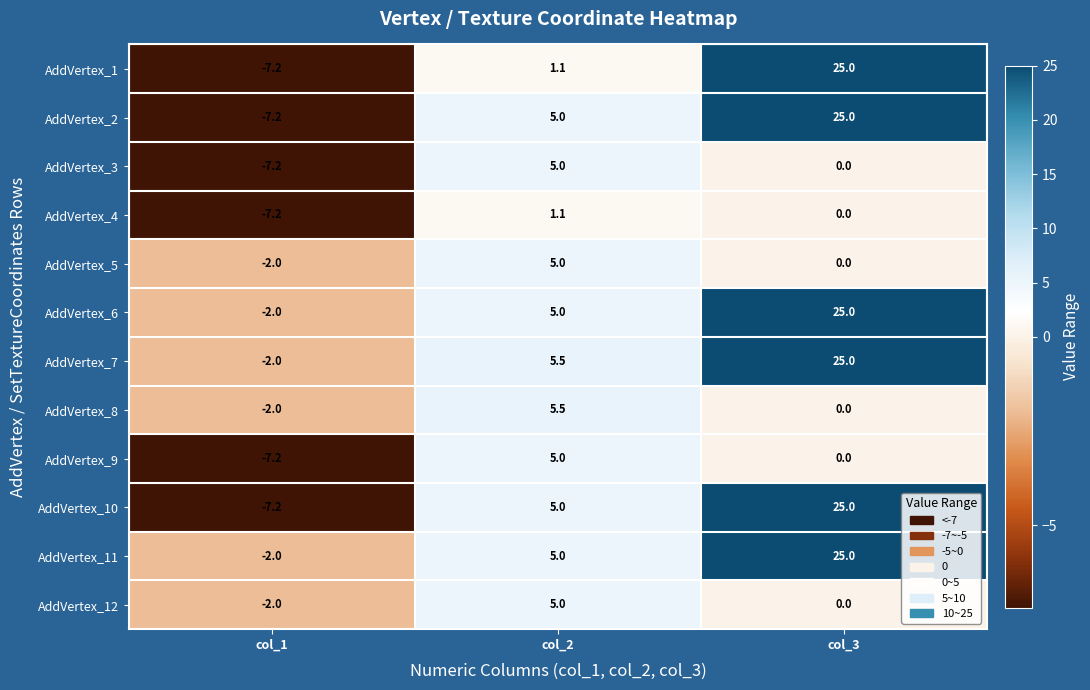

What is the difference between the highest and lowest values at col_3?

25.0